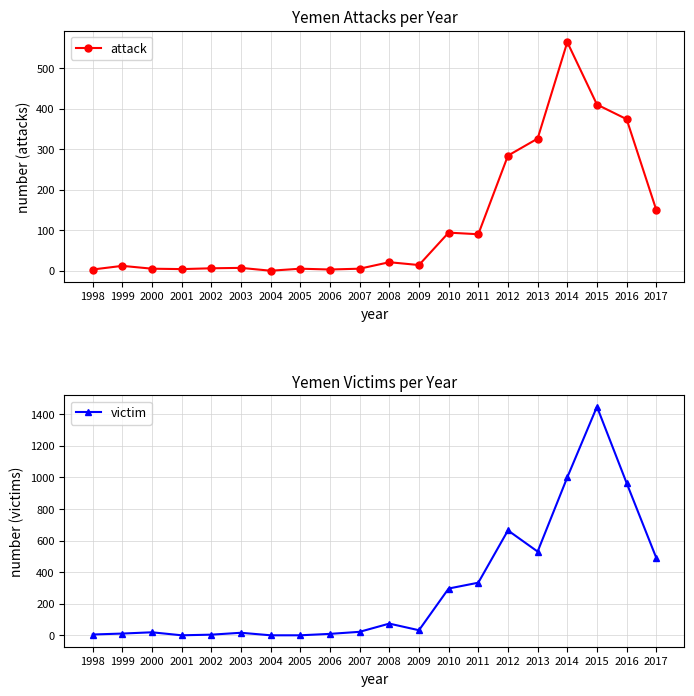

True or false: attack and victim intersect in this chart.

True